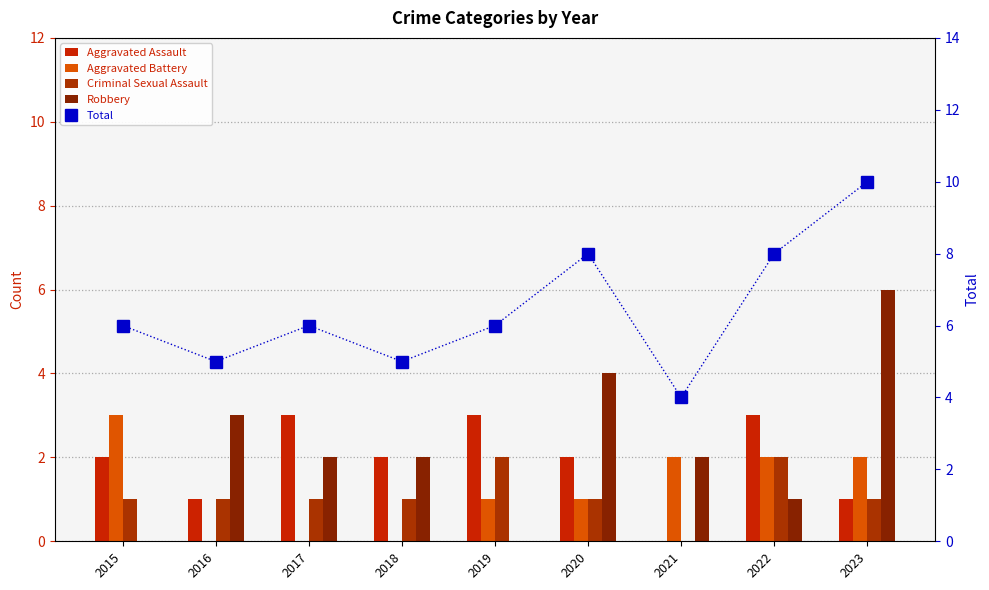

Where does the Aggravated Battery series first go above 1?

2015